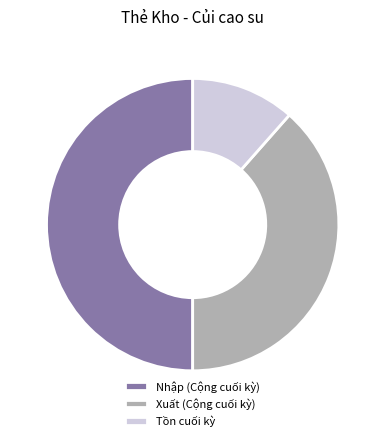

Does Xuất (Cộng cuối kỳ) account for over 50% of the chart?

No